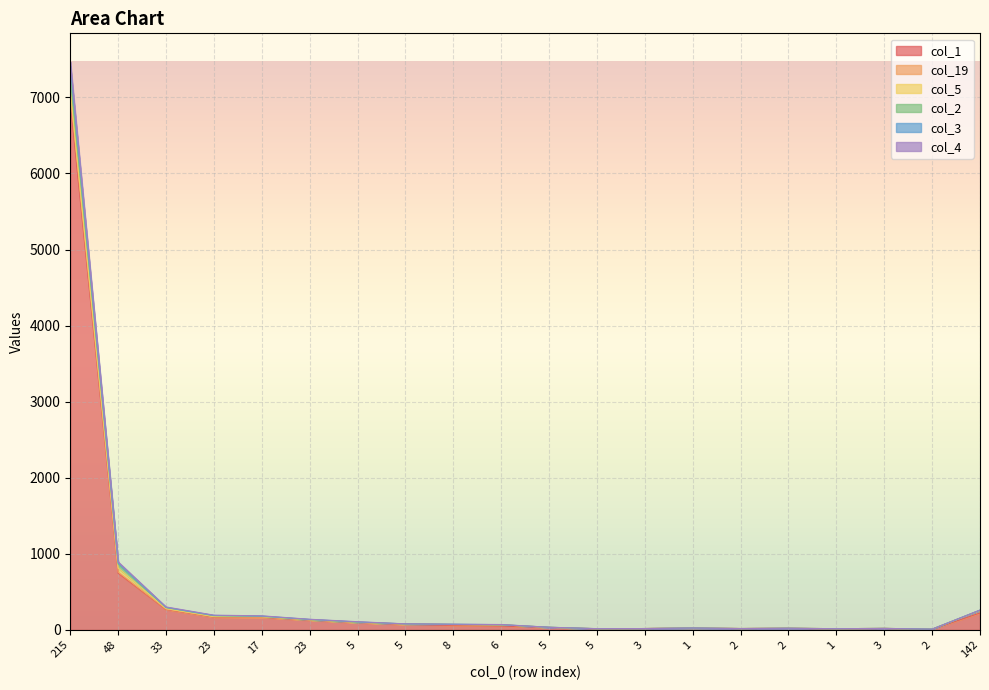

At which category does col_2 reach its first local peak?

1